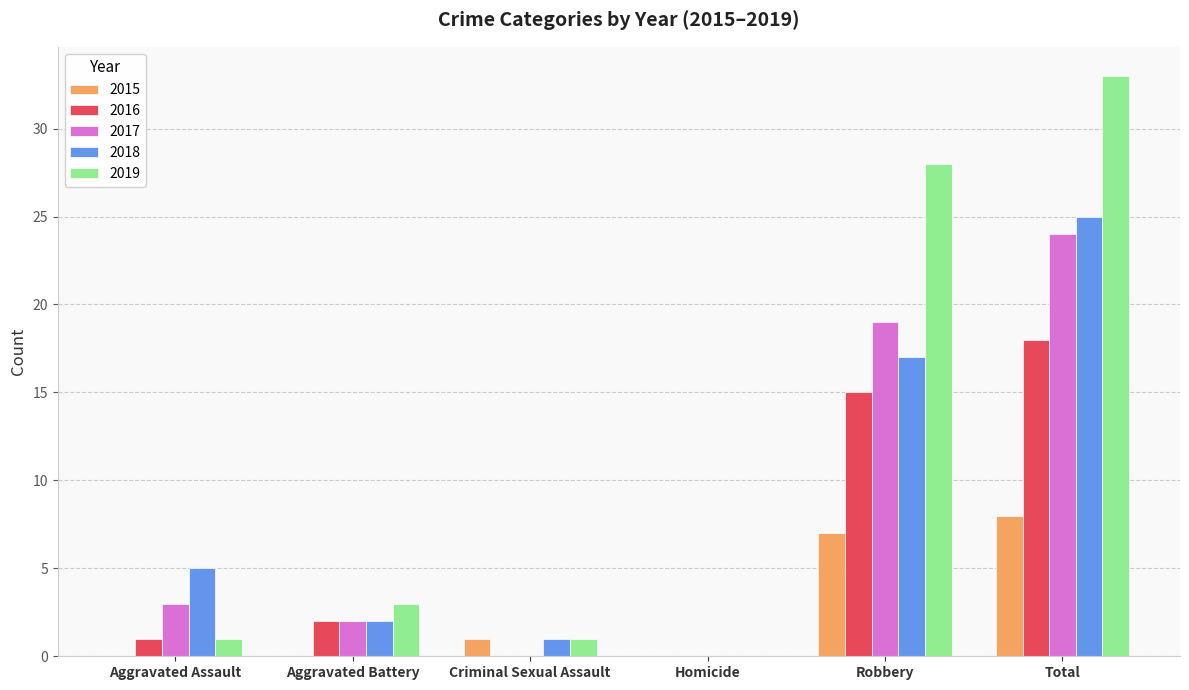

Where is 2018 nearest to the value 12?

Robbery